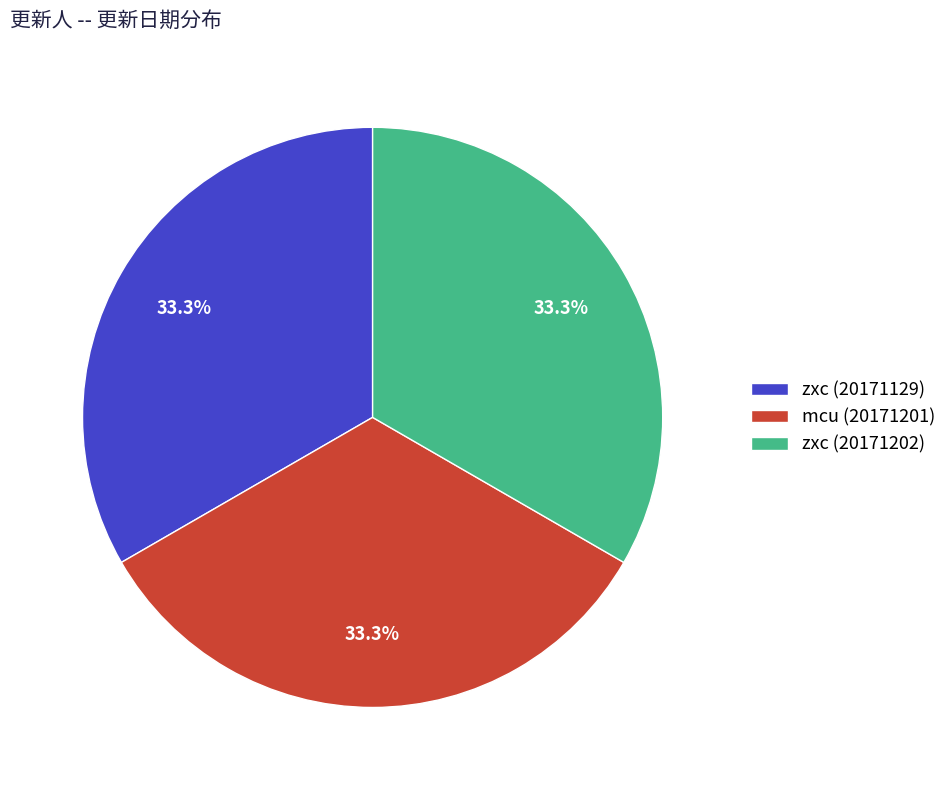

To the nearest percent, what percentage of the pie is zxc (20171129)?

33%